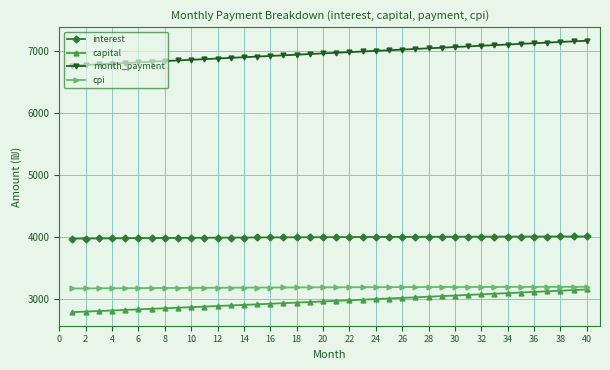

Which series has the largest total across all categories?

month_payment